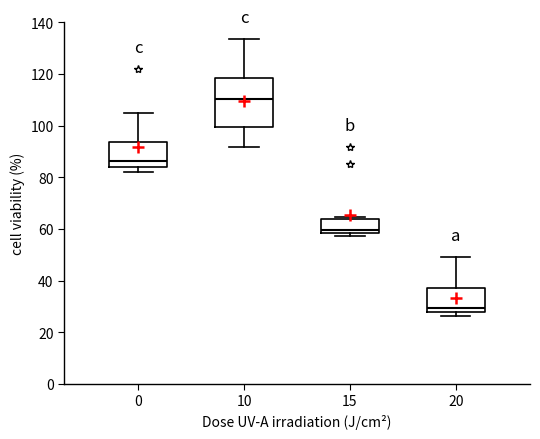

Reading left to right, read every box against the y-axis: the position of its median line, the range the box covers, and the ends of its whiskers. The values are not printed on the chart, so give them approximately, as read against the axis.

0: median 86, box 84 to 94, whiskers 82 to 104
10: median 110, box 100 to 118, whiskers 92 to 134
15: median 60, box 58 to 64, whiskers 58 (just below the box's lower edge) to 64 (just above the box's upper edge)
20: median 30, box 28 to 38, whiskers 26 to 50